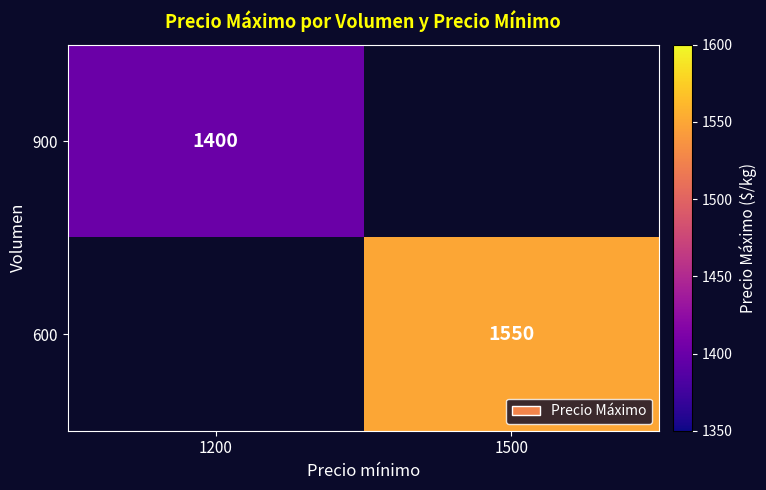

True or false: 600 has a value of 1550 at 1500.

True